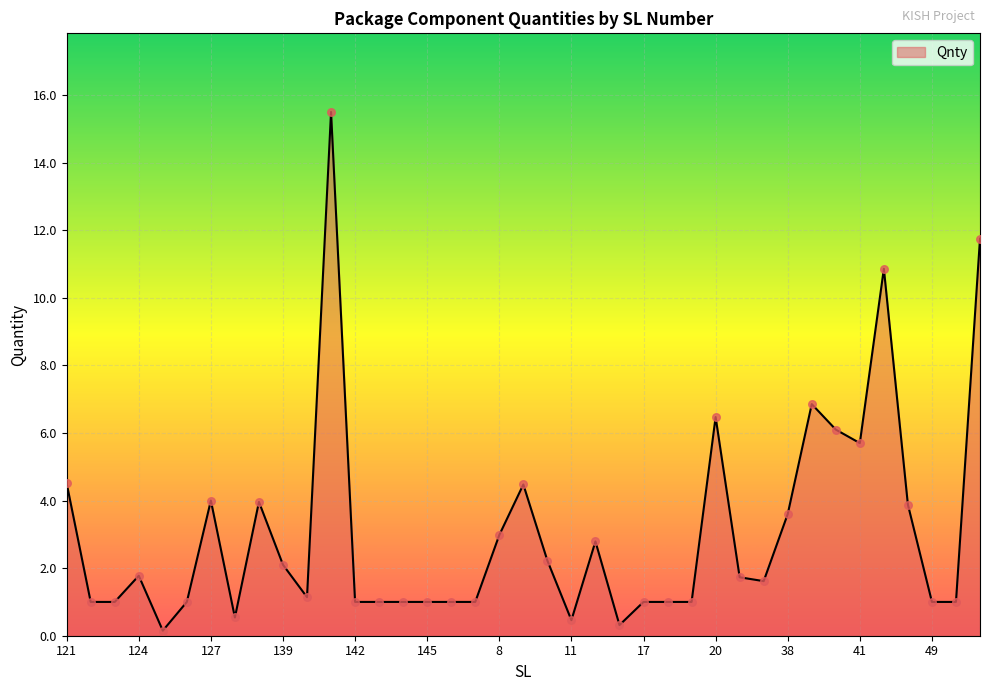

What is the maximum value shown in the chart?

15.5